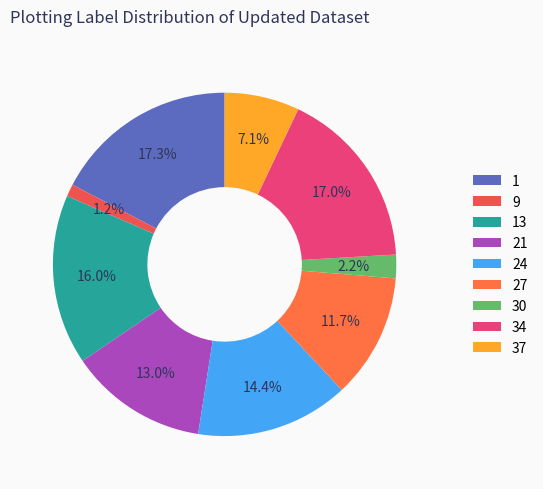

Rank the categories by value from lowest to highest.

9, 30, 37, 27, 21, 24, 13, 34, 1